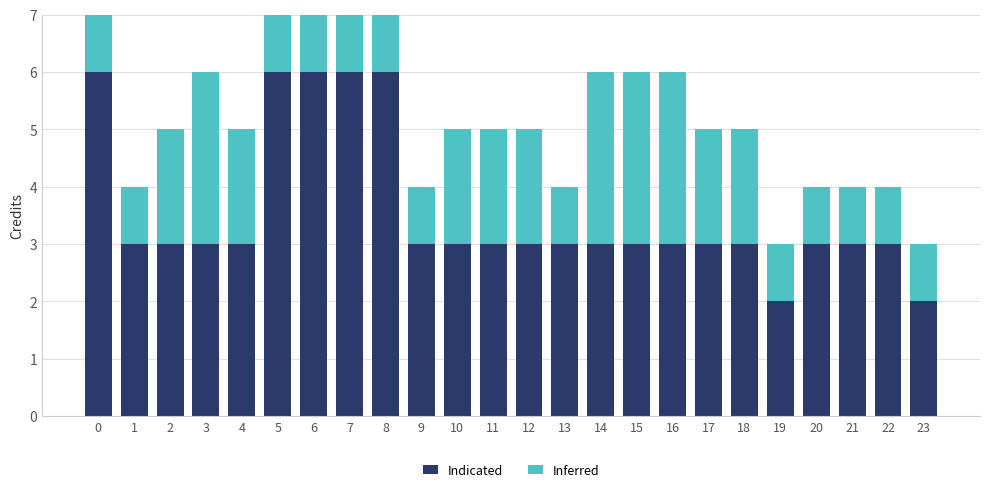

Reading left to right, list all the values displayed in this chart.

Indicated: 6	3	3	3	3	6	6	6	6	3	3	3	3	3	3	3	3	3	3	2	3	3	3	2
Inferred: 2	1	2	3	2	2	3	2	2	1	2	2	2	1	3	3	3	2	2	1	1	1	1	1